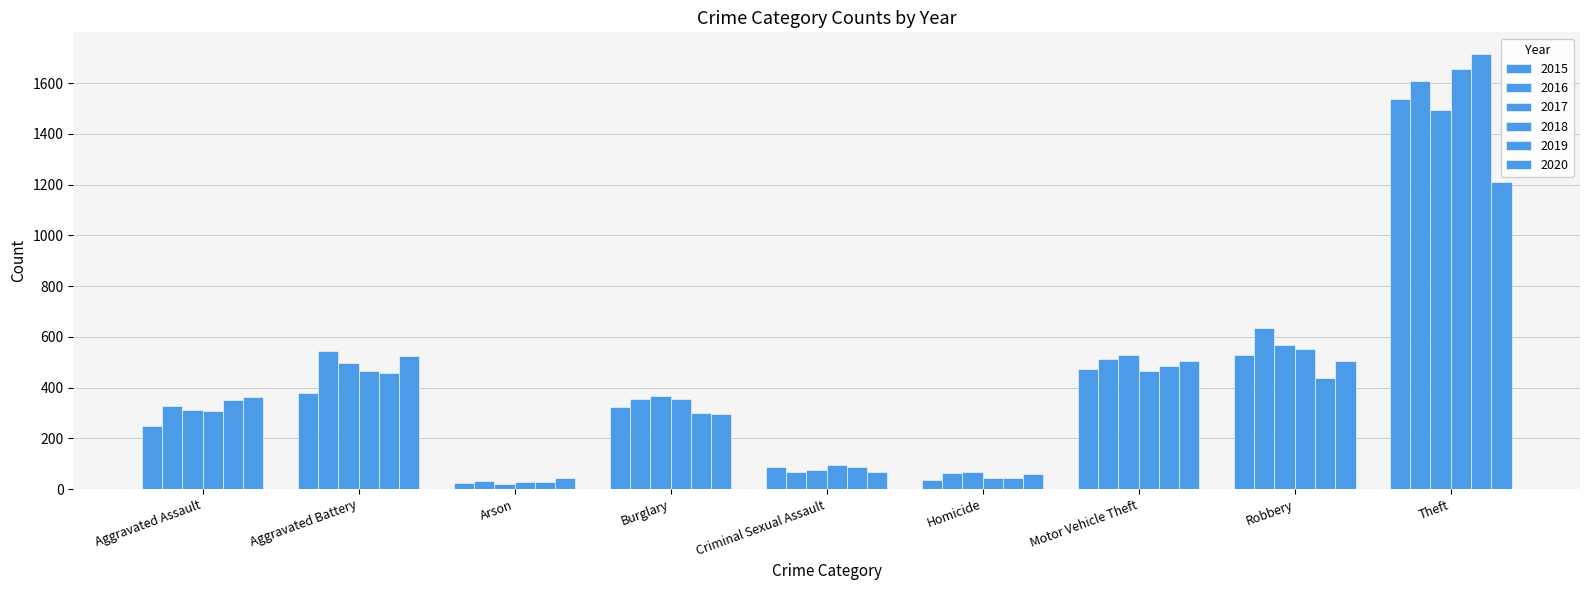

At which category is the sum across all series the highest?

Theft